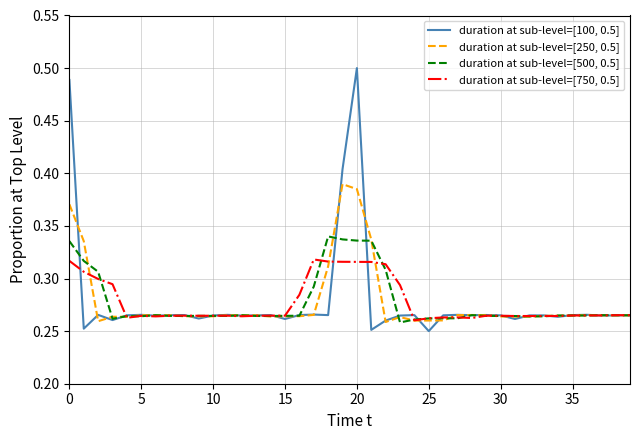

Which series has the largest range (max minus min)?

duration at sub-level=[100, 0.5]